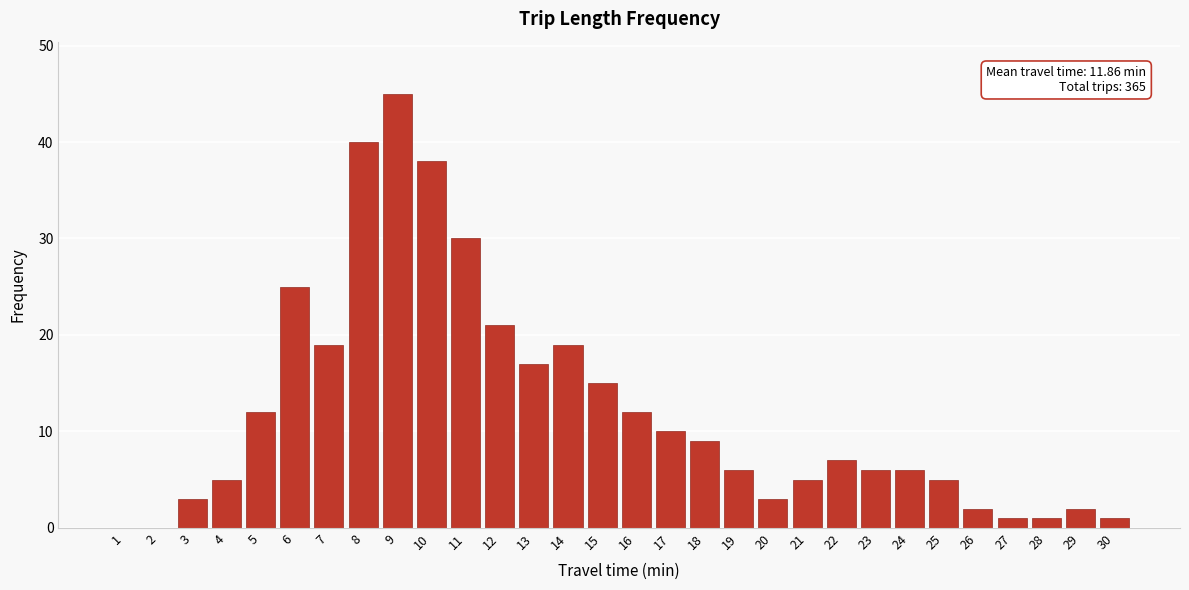

Reading right to left, list all the values displayed in this chart.

30=1	29=2	28=1	27=1	26=2	25=5	24=6	23=6	22=7	21=5	20=3	19=6	18=9	17=10	16=12	15=15	14=19	13=17	12=21	11=30	10=38	9=45	8=40	7=19	6=25	5=12	4=5	3=3	2=0	1=0